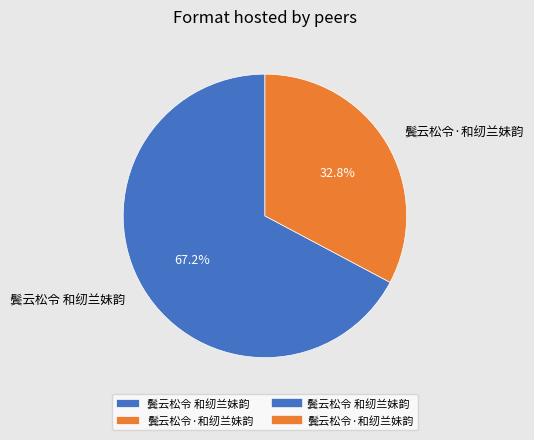

To the nearest percent, what is the combined percentage of 鬓云松令·和纫兰妹韵 and 鬓云松令 和纫兰妹韵?

100%